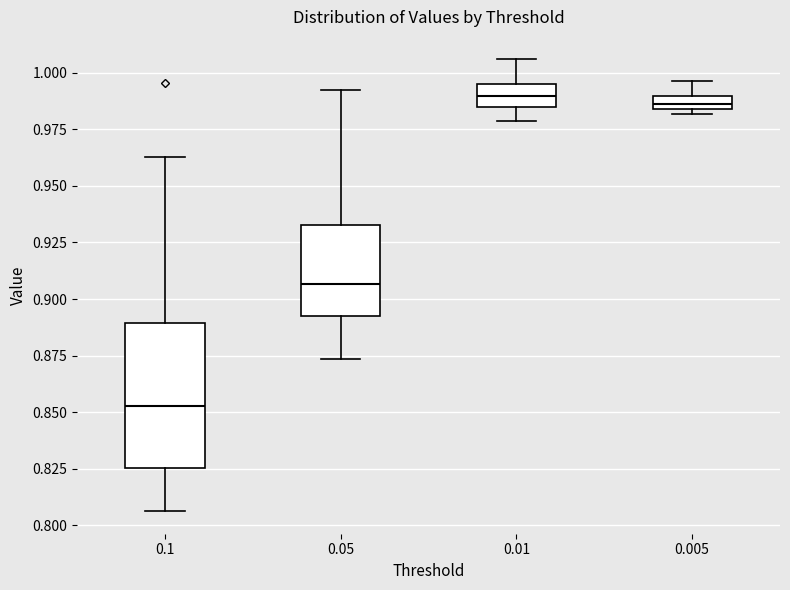

Which box's median line is the lowest?

0.1